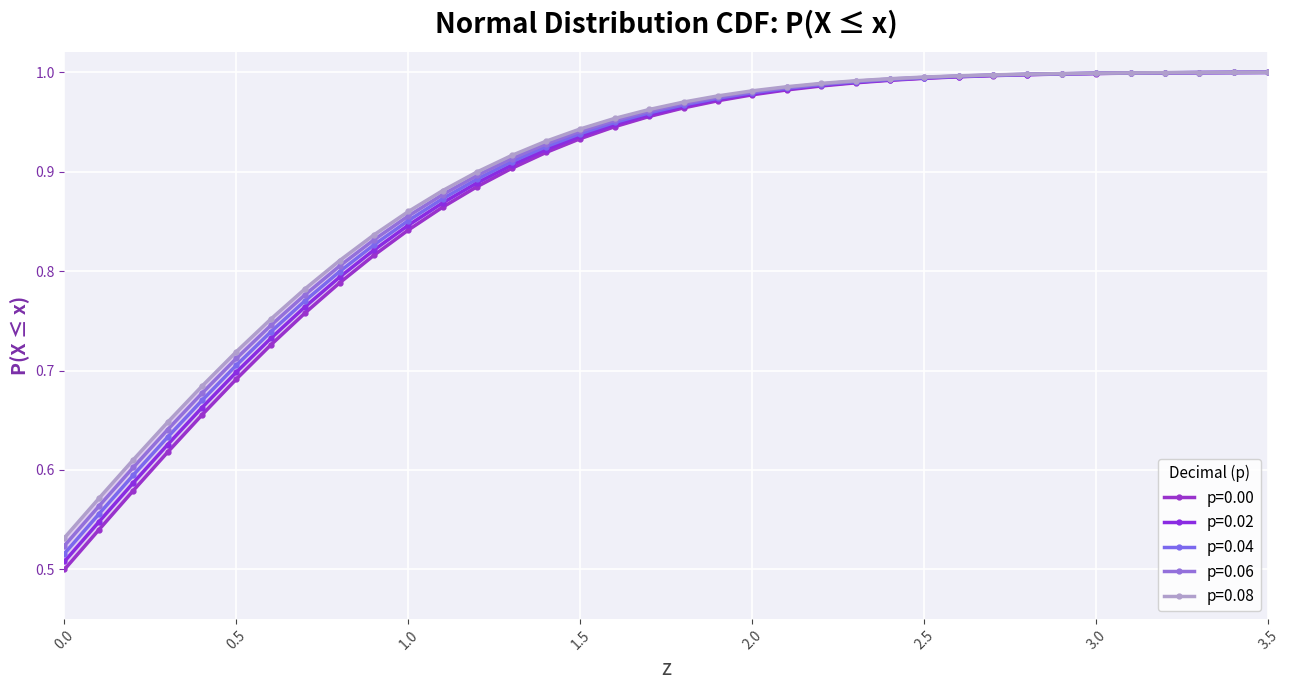

Rank the series by their average value, from highest to lowest.

p=0.08, p=0.06, p=0.04, p=0.02, p=0.00